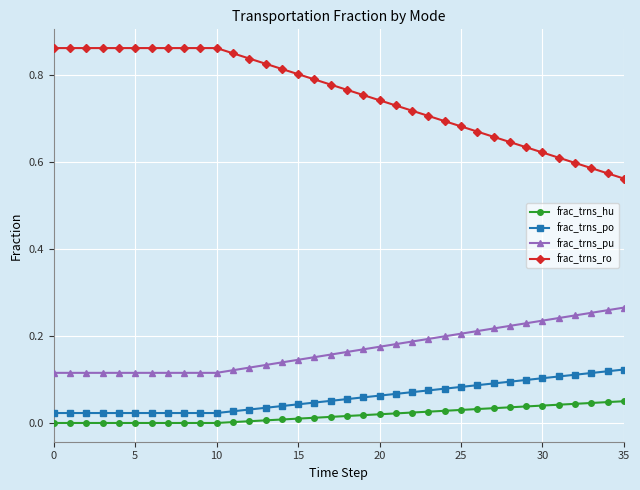

Which series has the largest total across all categories?

frac_trns_ro